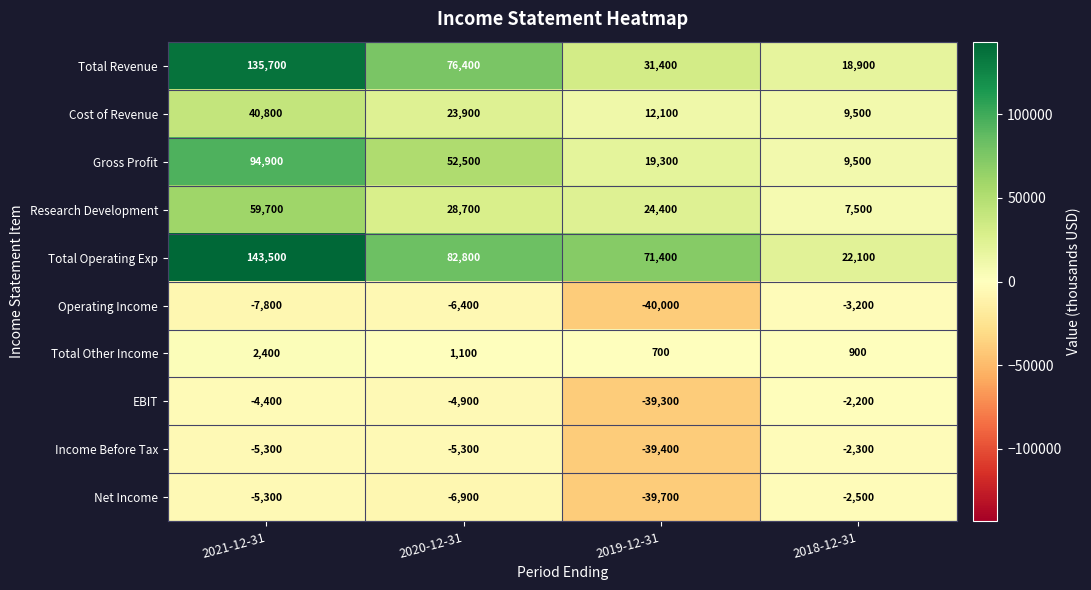

Which series has the widest spread of values?

Total Operating Exp